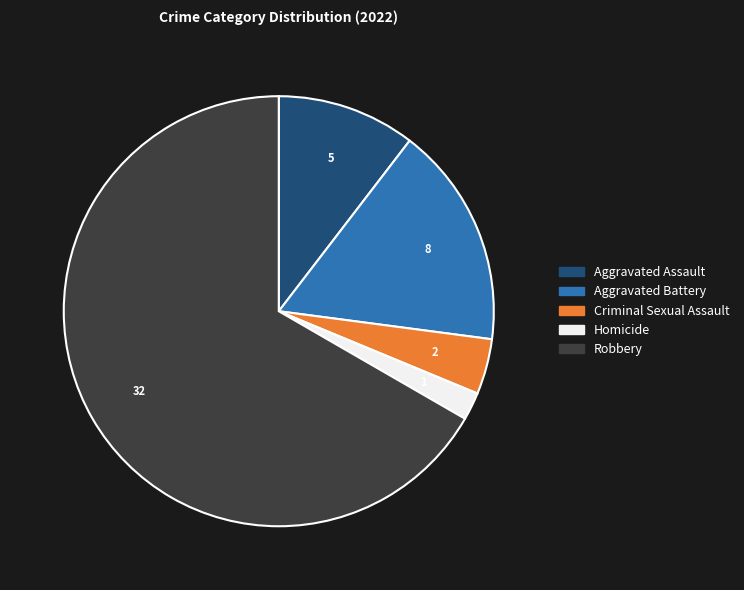

Count the number of slices in the pie.

5